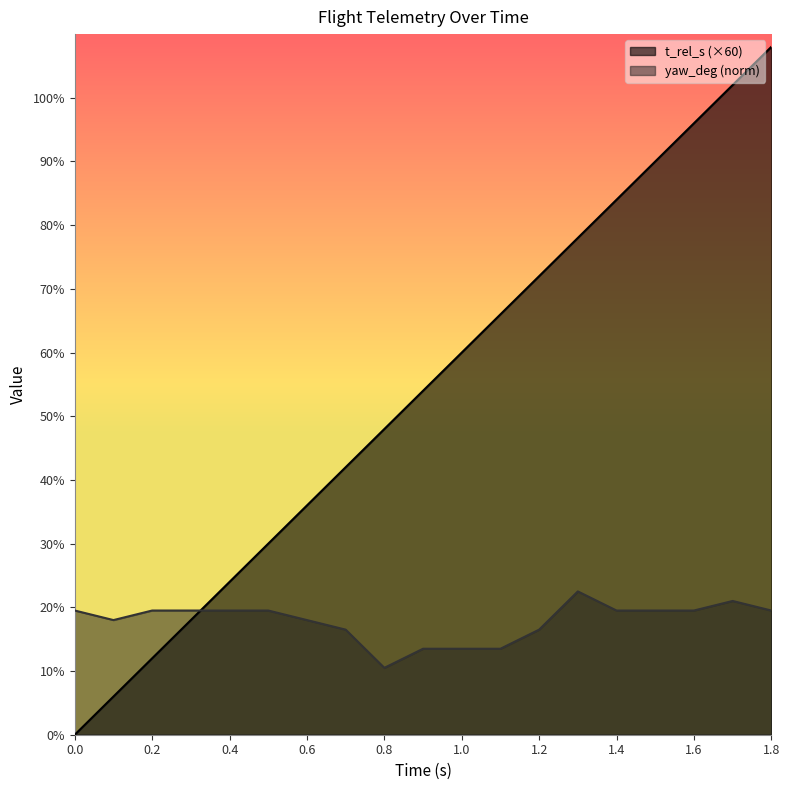

What is the sum of the yaw_deg values at 1.5 and 1.3?

42.0